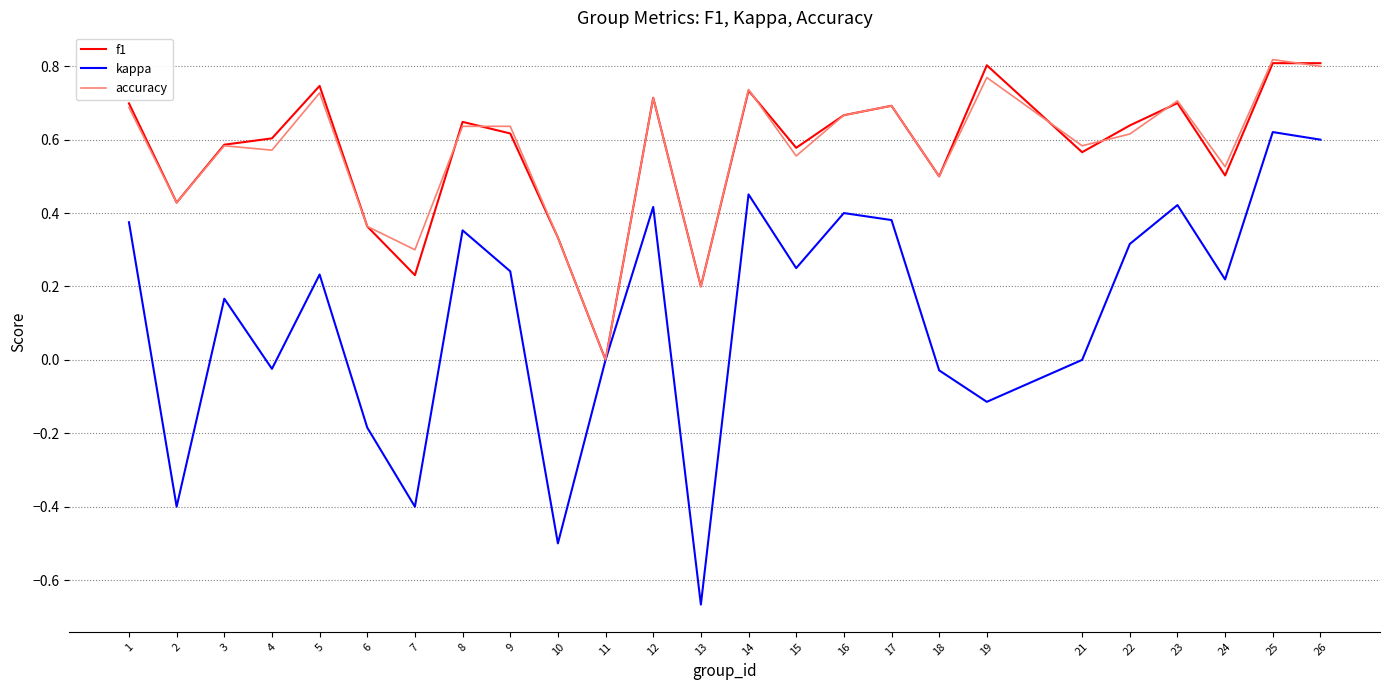

True or false: accuracy has more than 2 interior local peaks.

True